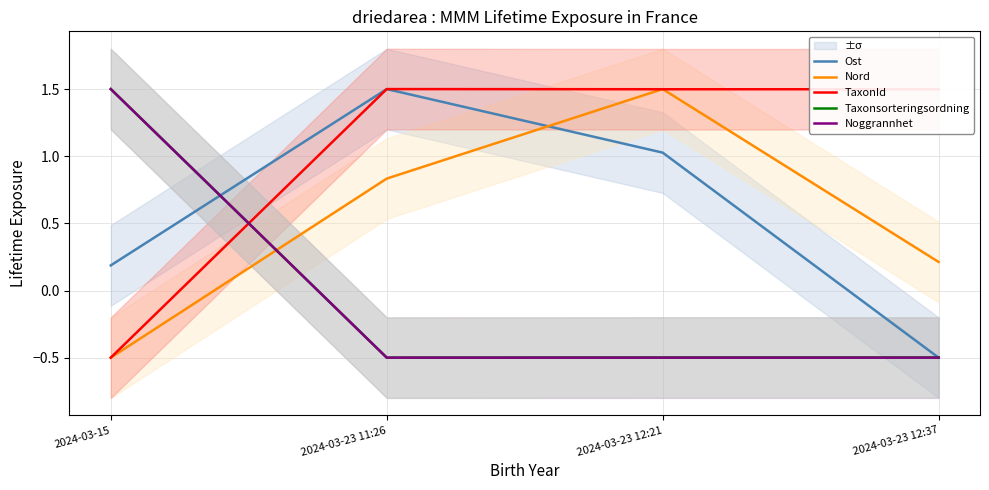

Count the number of categories in the chart.

4